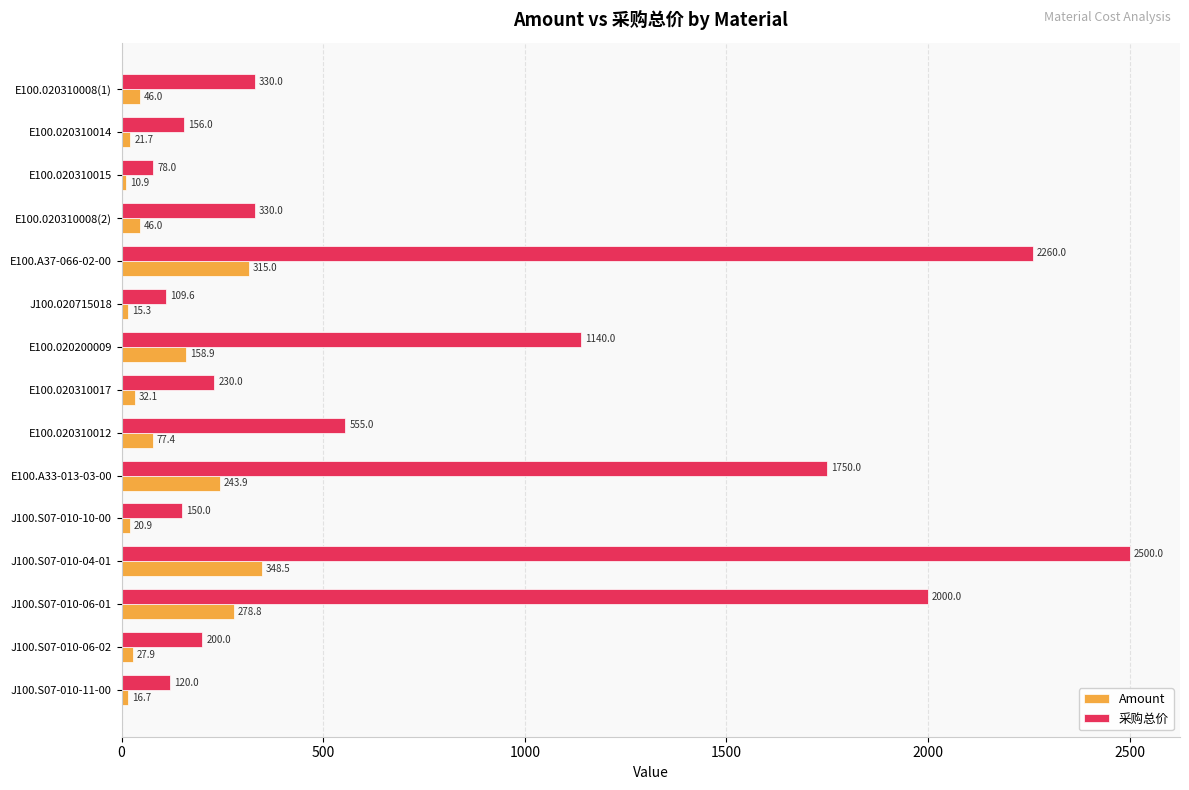

What is the difference between the maximum and second lowest values in the 采购总价 series?

2390.4